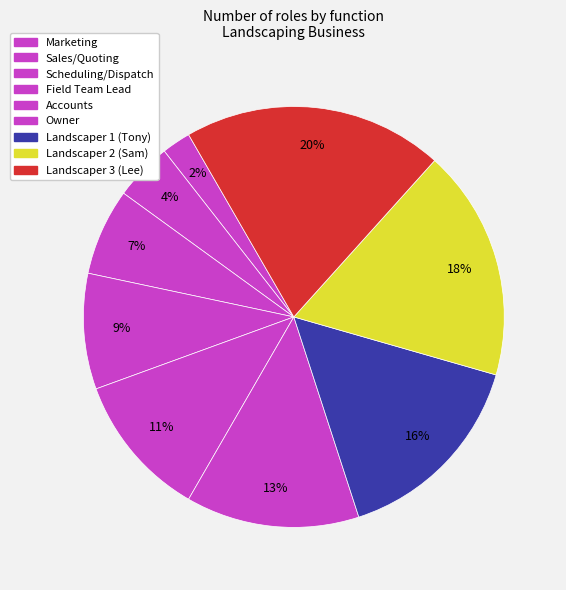

Rank the categories by value from lowest to highest.

Marketing, Sales/Quoting, Scheduling/Dispatch, Field Team Lead, Accounts, Owner, Landscaper 1 (Tony), Landscaper 2 (Sam), Landscaper 3 (Lee)